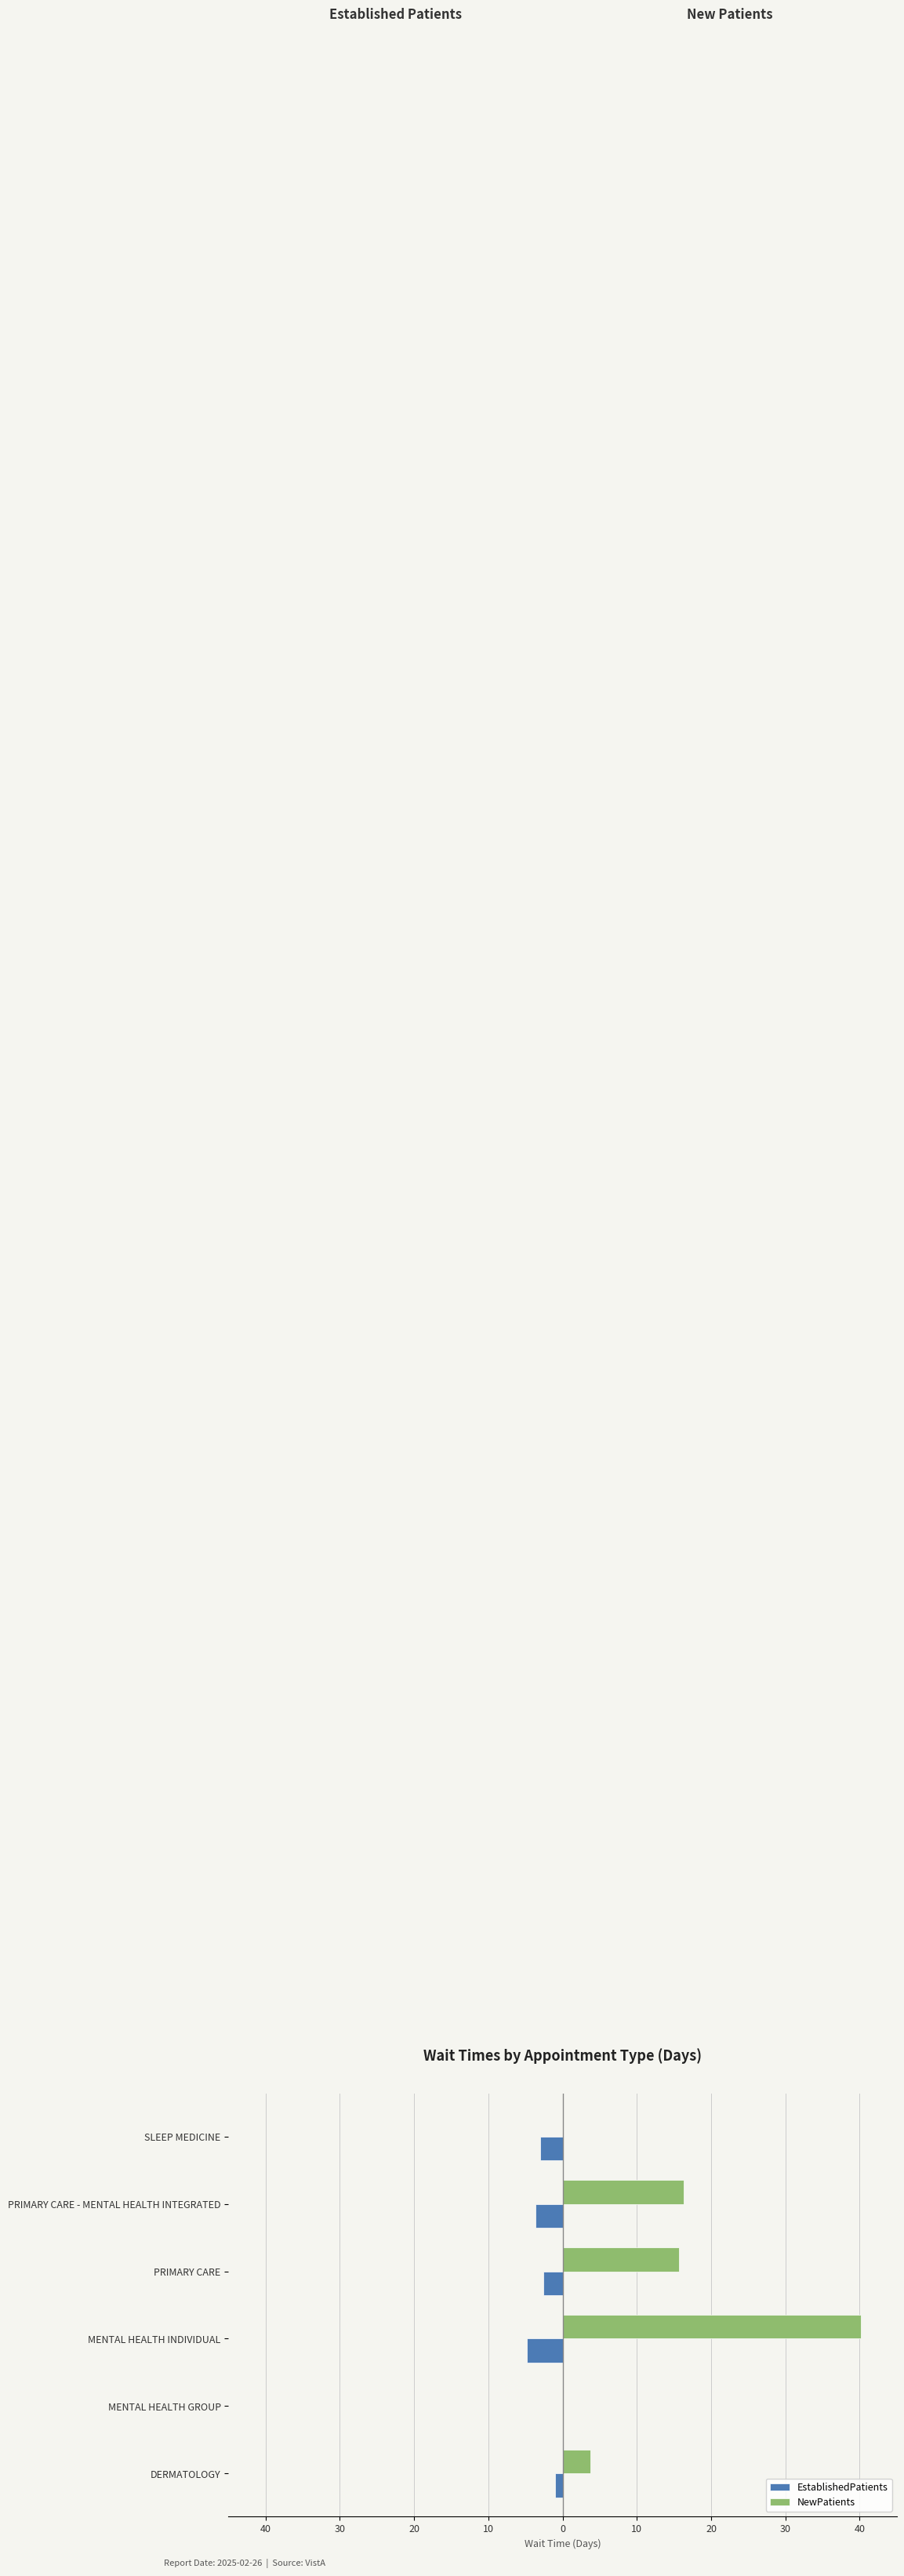

What is the difference between the maximum and minimum values in the NewPatients series?

40.2